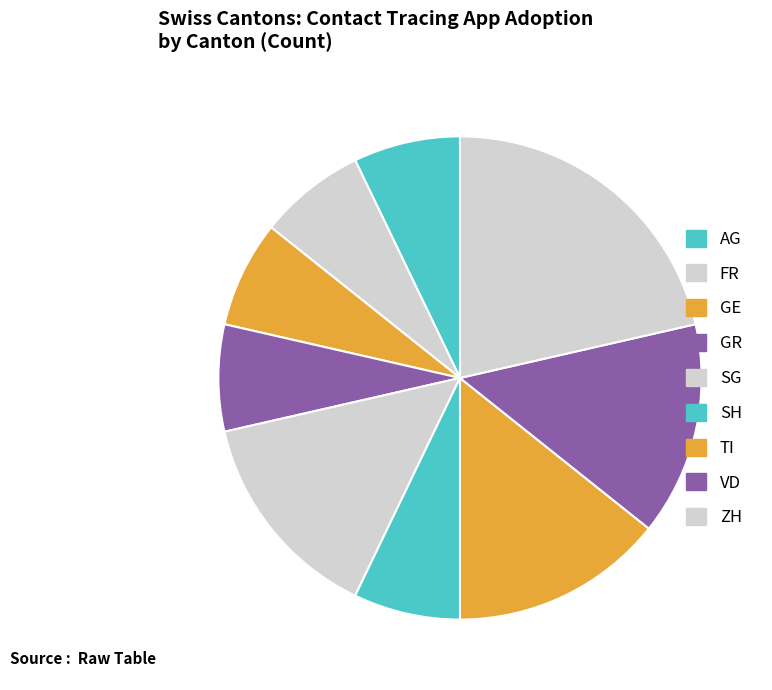

Does ZH account for over 50% of the chart?

No